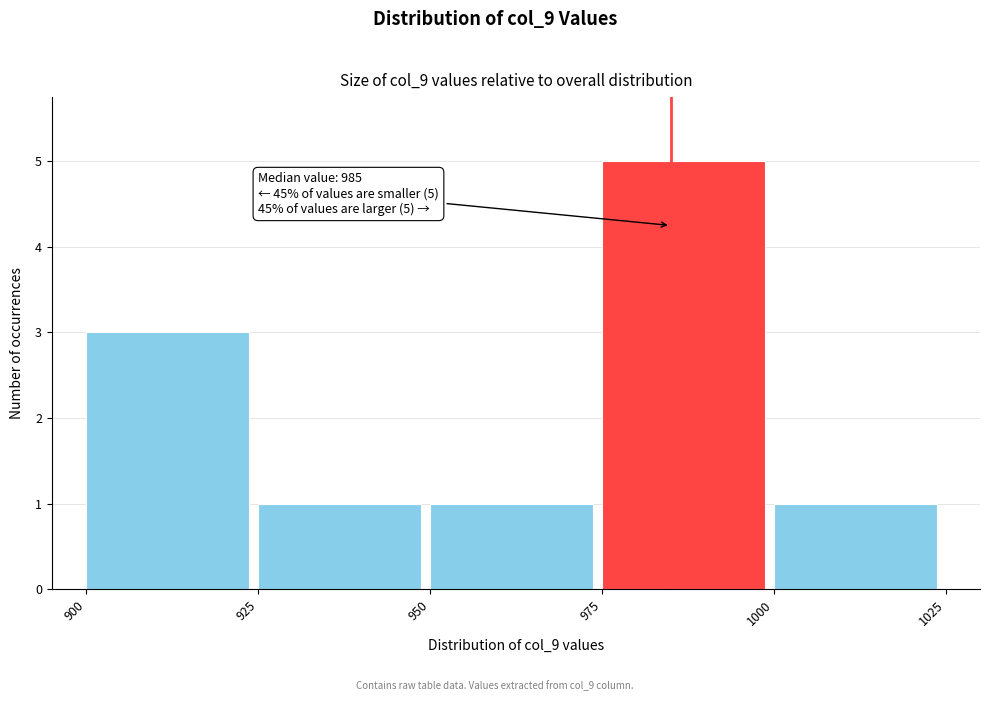

Over which range of the x-axis is the bar tallest?

975 to 1000